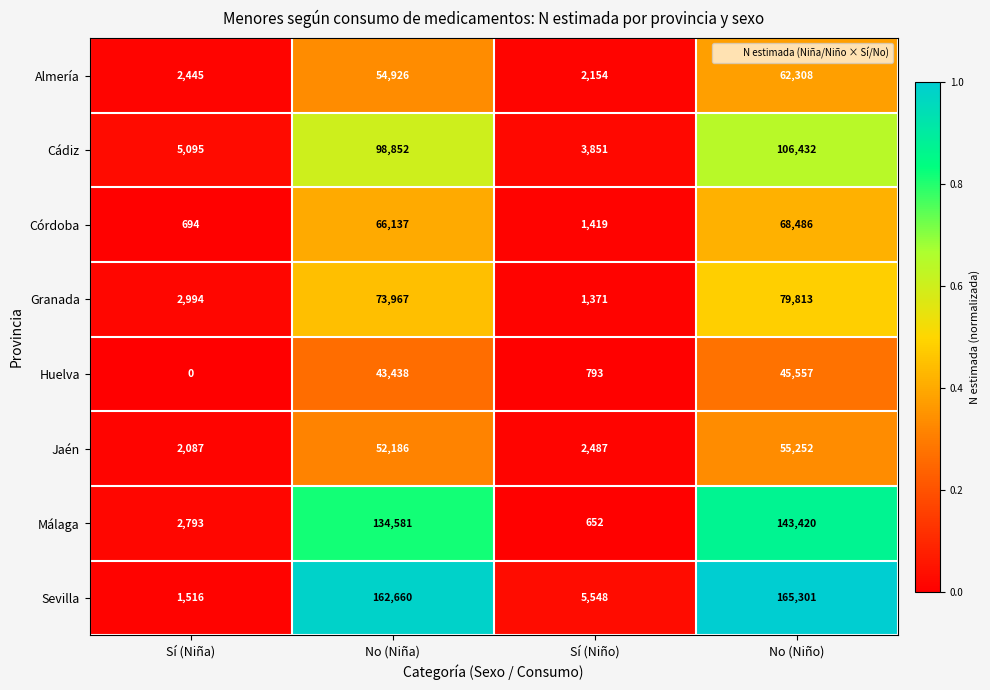

Rank the series at Sí (Niño) from lowest to highest value.

Málaga, Huelva, Granada, Córdoba, Almería, Jaén, Cádiz, Sevilla